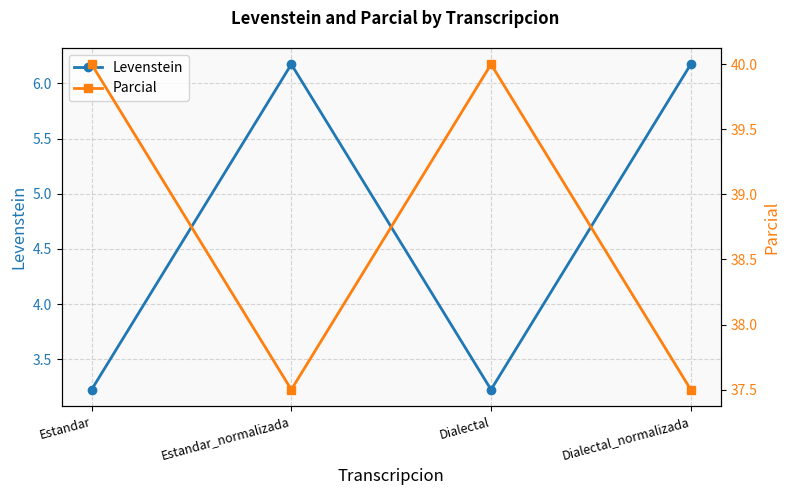

At which label does Levenstein first exceed 6?

Estandar_normalizada